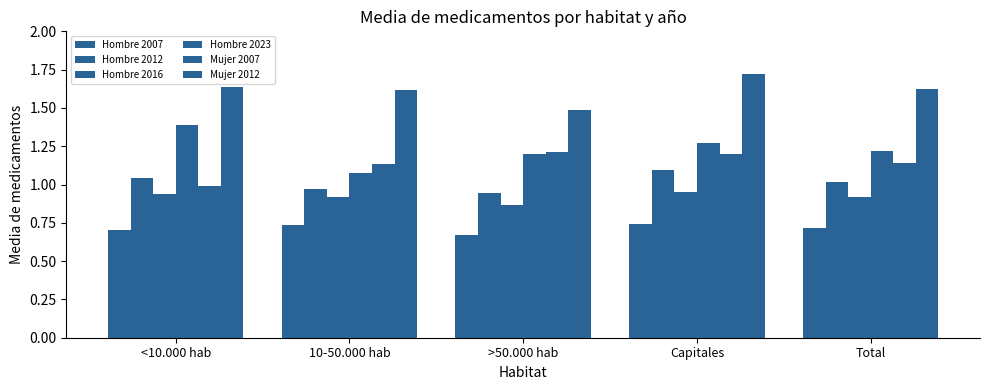

How many bars are there in total?

30